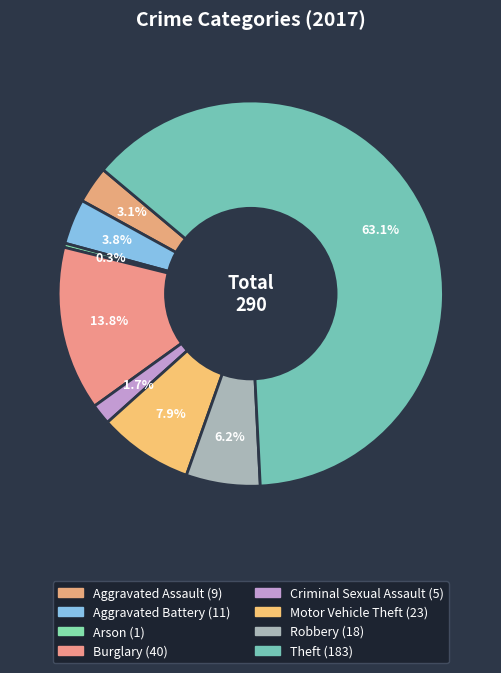

Is it true that Arson is 0% of the pie?

True